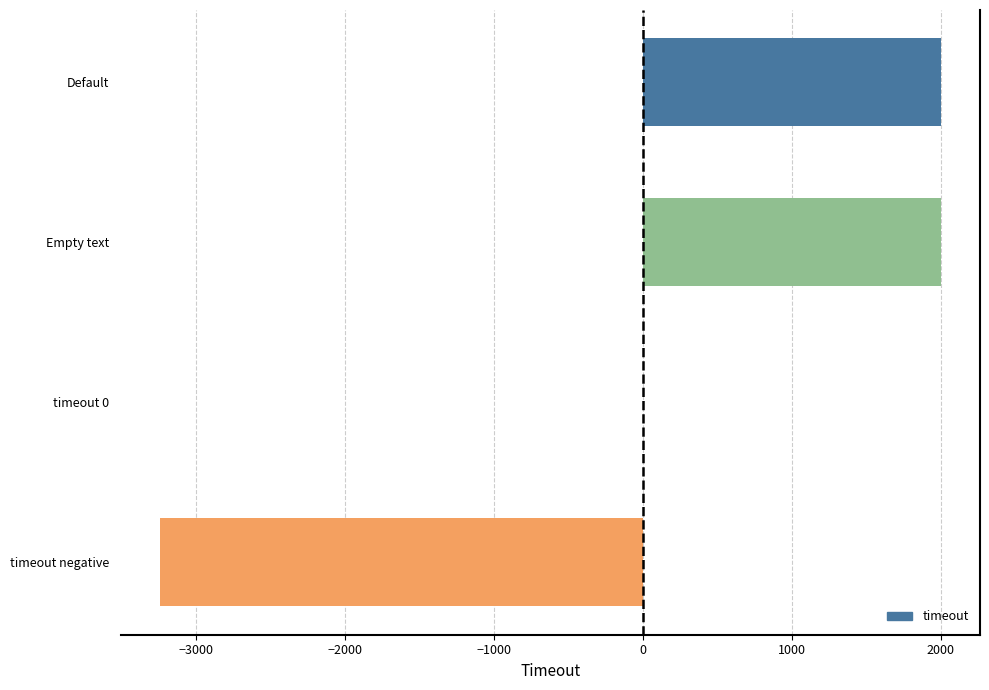

Count the values in the range 0 to 2000.

3